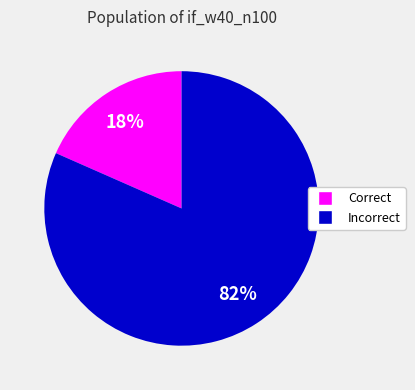

Is there a majority slice in this chart?

Yes